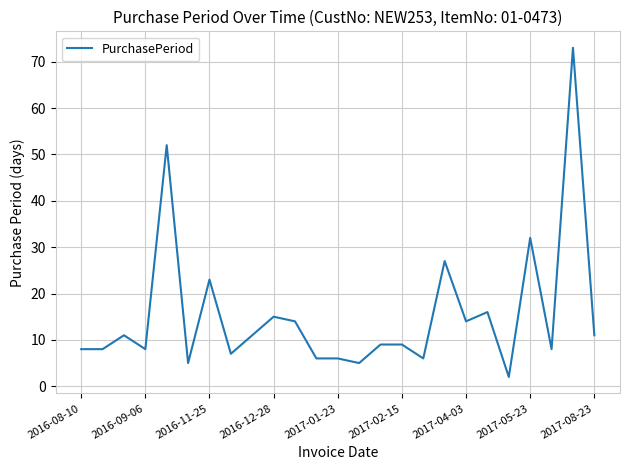

What is the maximum value shown in the chart?

73